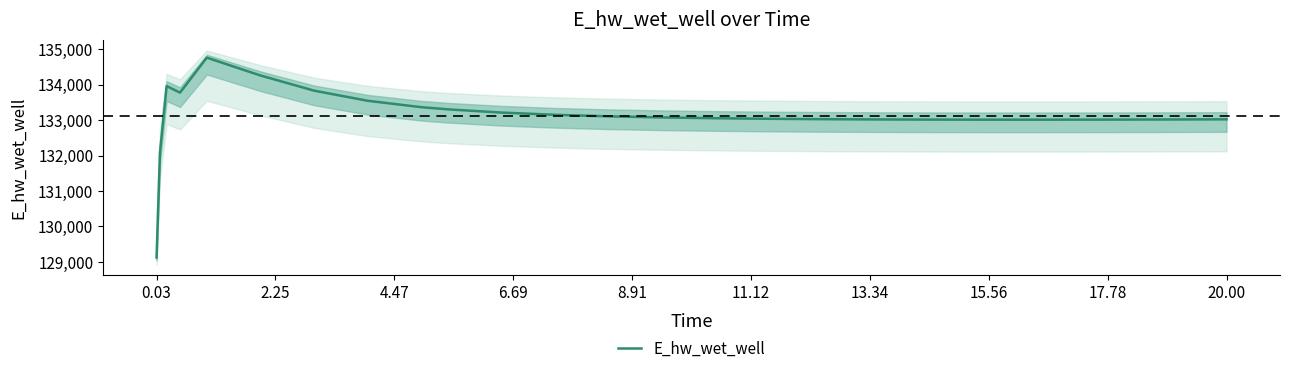

What is the maximum value for E_hw_wet_well?

134761.1